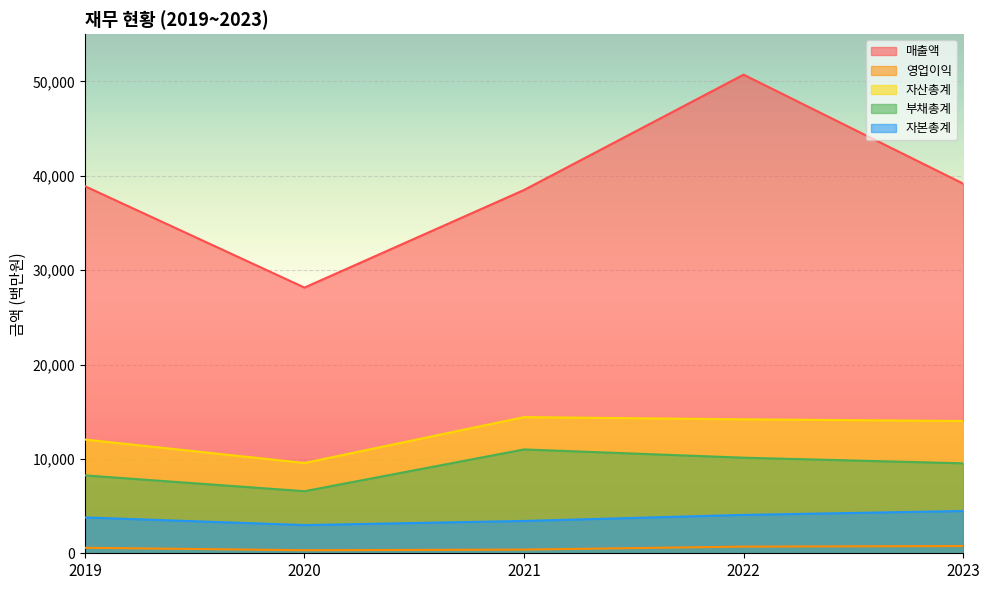

Is it true that 자산총계 equals 13139 at 2020?

False